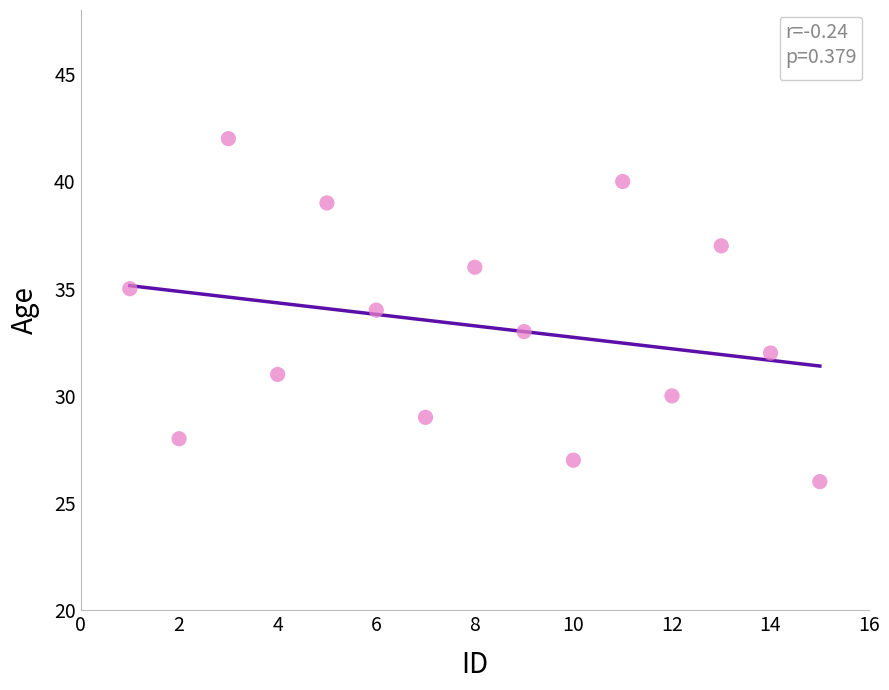

What is the range of X values (max minus min)?

14